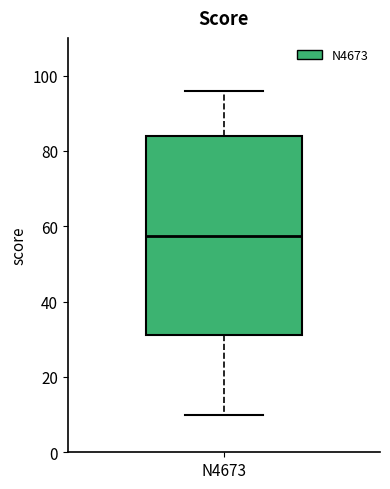

Transcribe this box plot: give where the median line is, the range the box spans, and where the two whiskers end, as read against the y-axis. The values are not printed on the chart, so give them approximately, as read against the axis.

median 58, box 32 to 84, whiskers 10 to 96